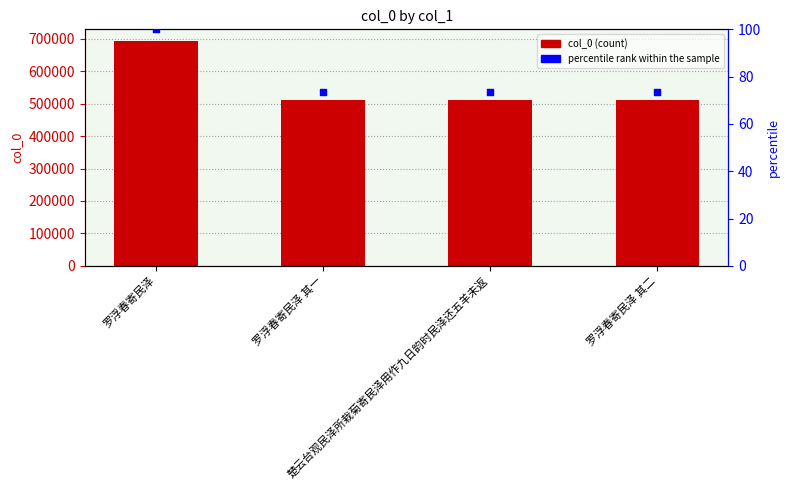

What are all the series names shown in the legend?

col_0, percentile rank within the sample